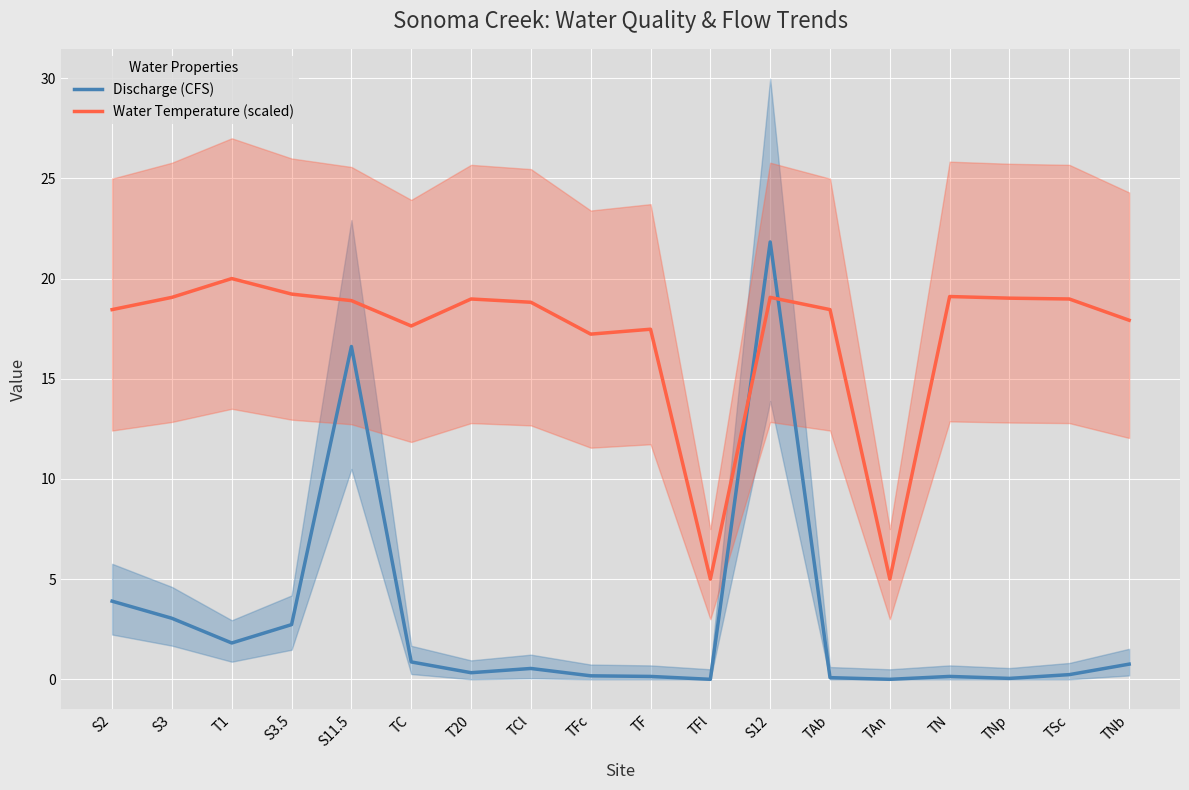

At how many categories does at least one series exceed 19?

6